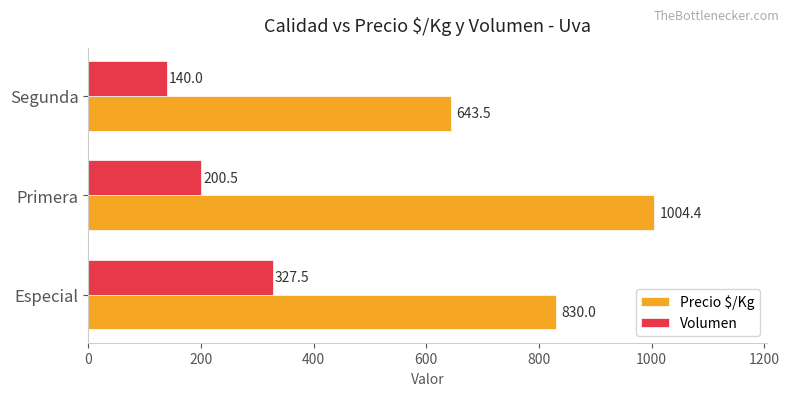

Which series changed the most between Especial and Segunda?

Volumen